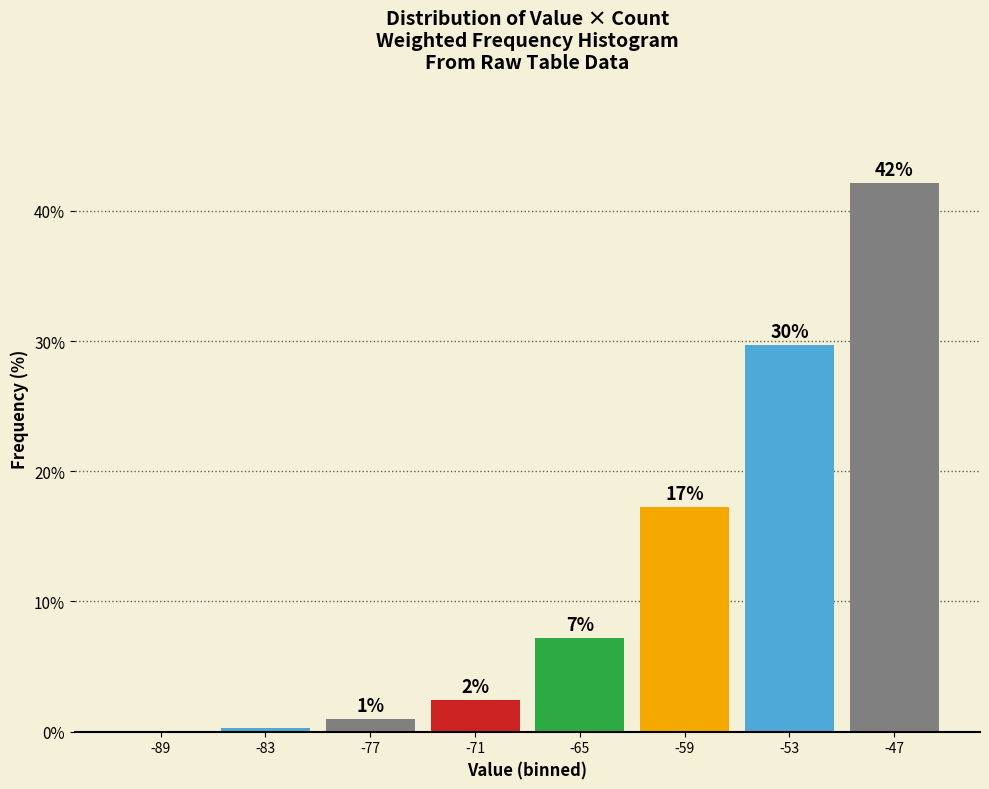

Are the bars horizontal?

No